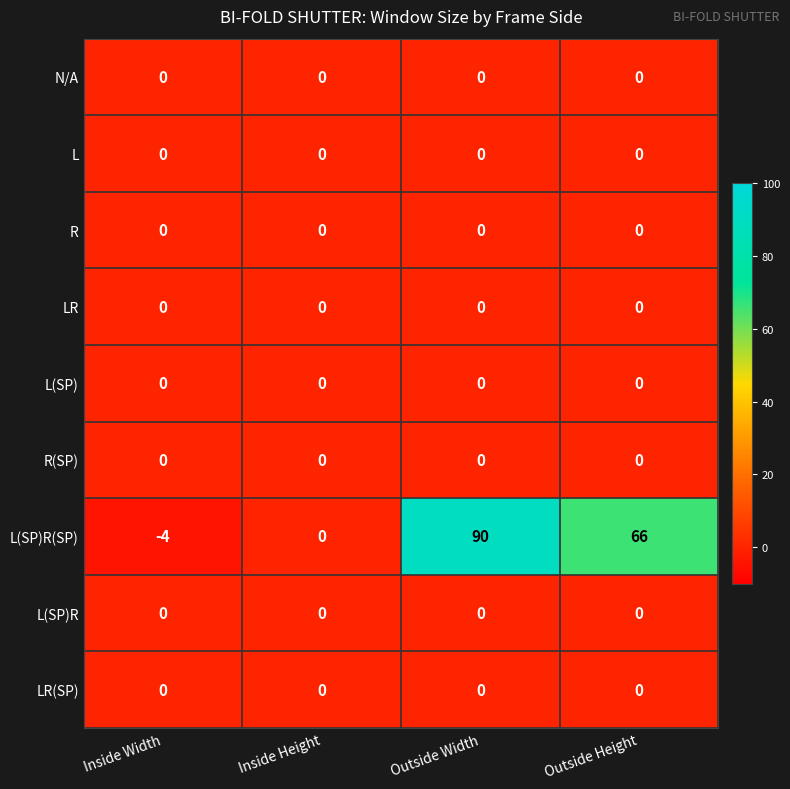

Where is L(SP)R(SP) nearest to the value 43?

Outside Height